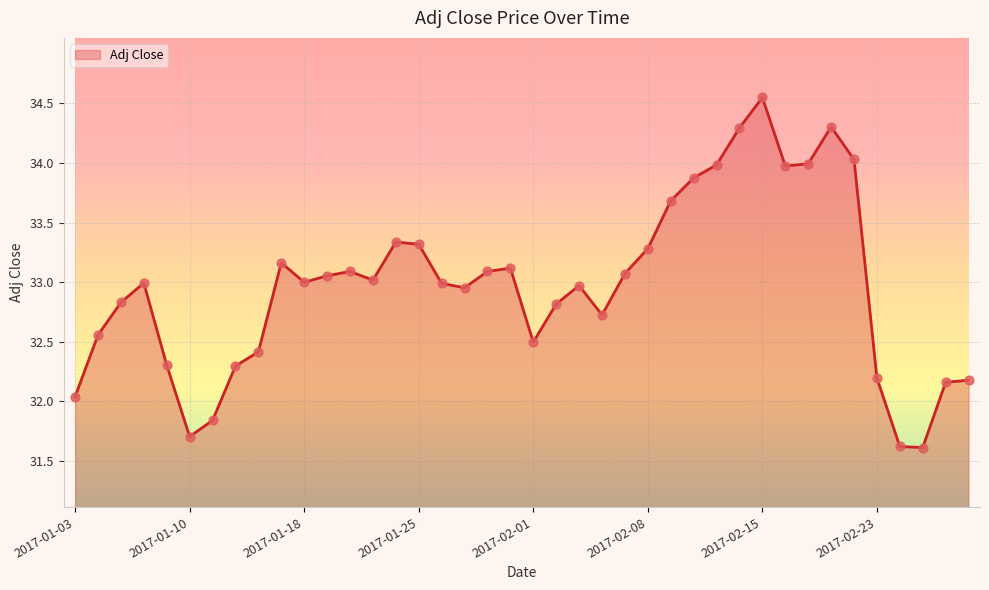

What is the difference between the maximum and minimum values?

2.9